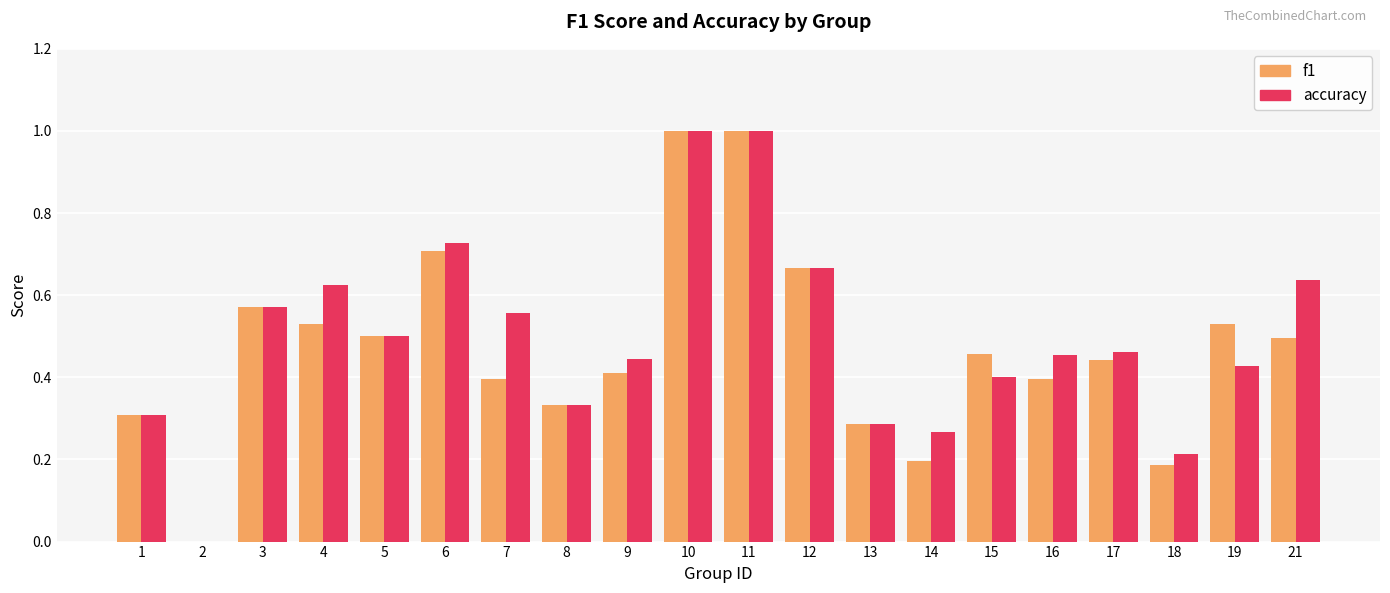

Between 3 and 17, which series saw the biggest shift?

f1